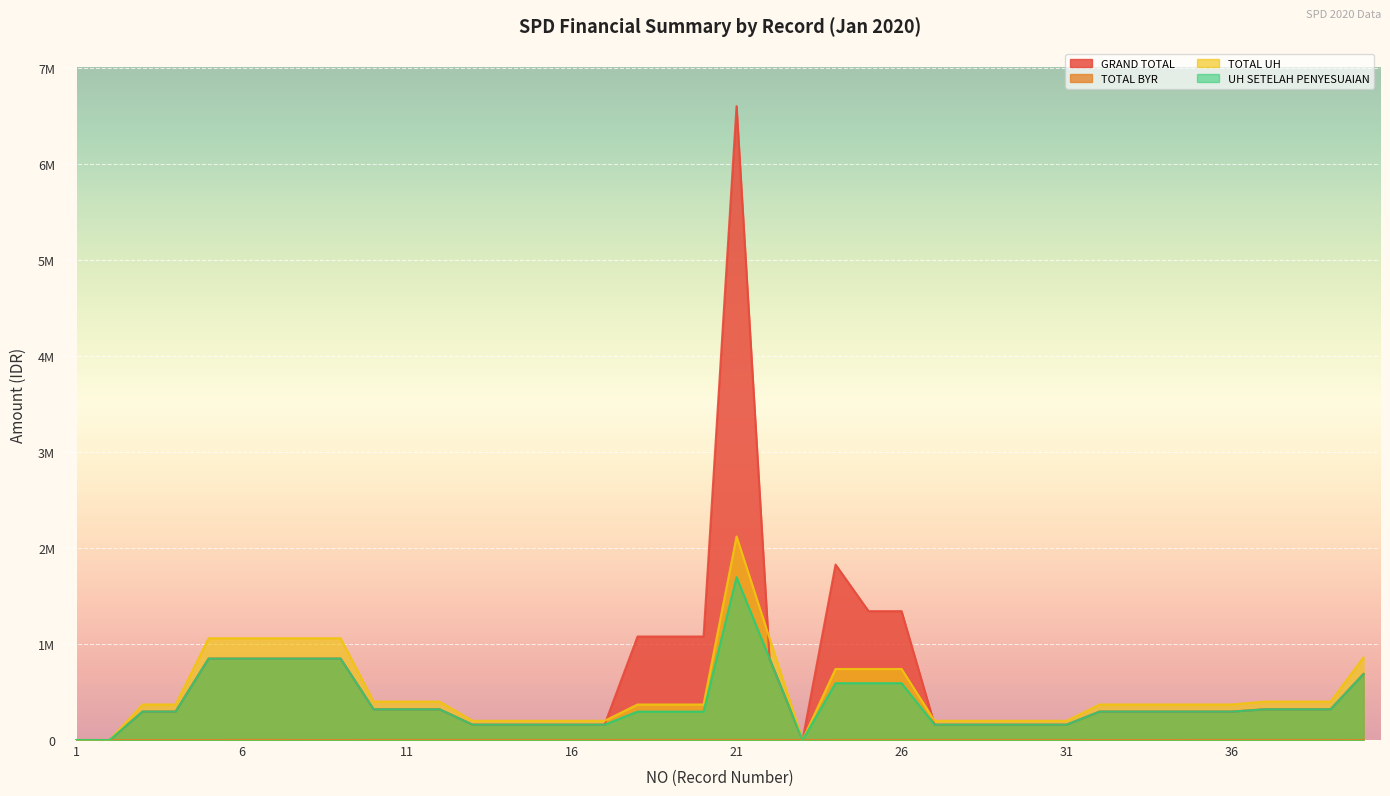

At 17, list the series in order from largest to smallest.

TOTAL UH, GRAND TOTAL, UH SETELAH PENYESUAIAN, TOTAL BYR